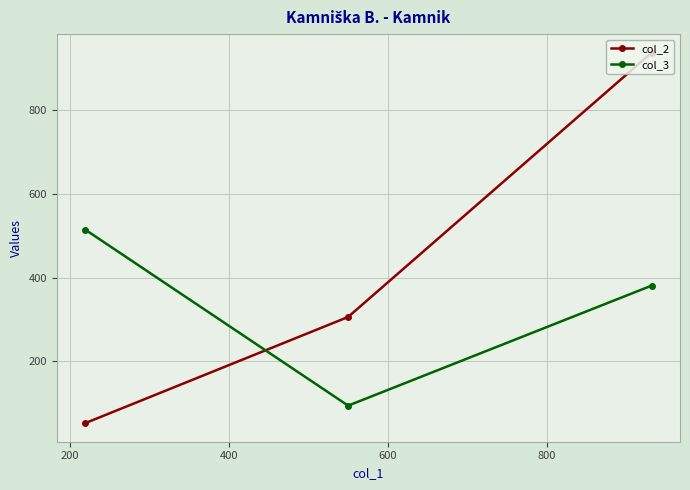

Which series has the largest range (max minus min)?

col_2